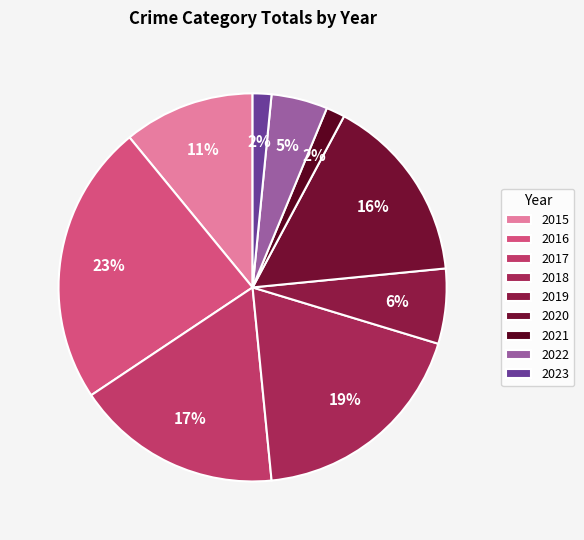

Rank the categories by value from highest to lowest.

2016, 2018, 2017, 2020, 2015, 2019, 2022, 2021, 2023